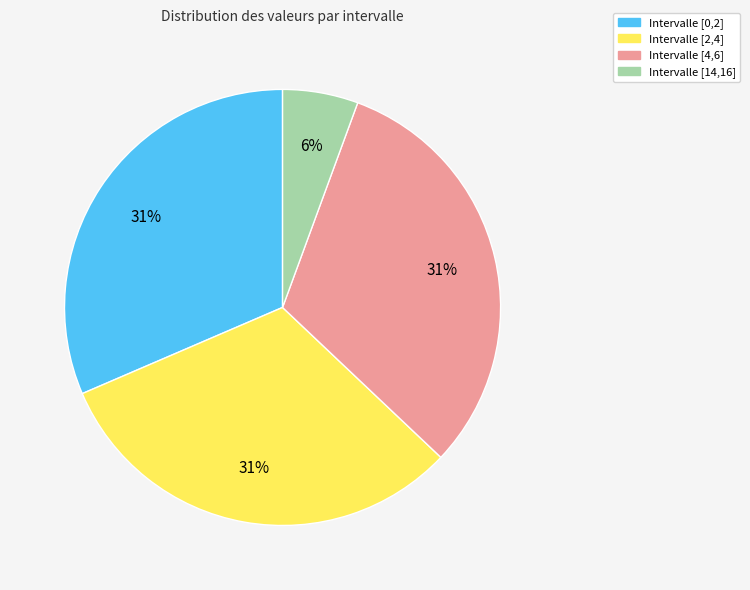

Is there a majority slice in this chart?

No